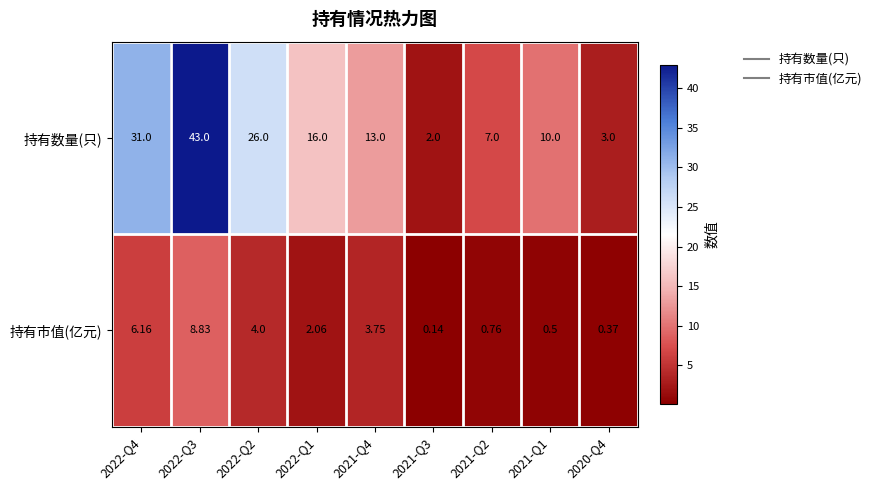

Rank the series at 2022-Q3 from lowest to highest value.

持有市值(亿元), 持有数量(只)